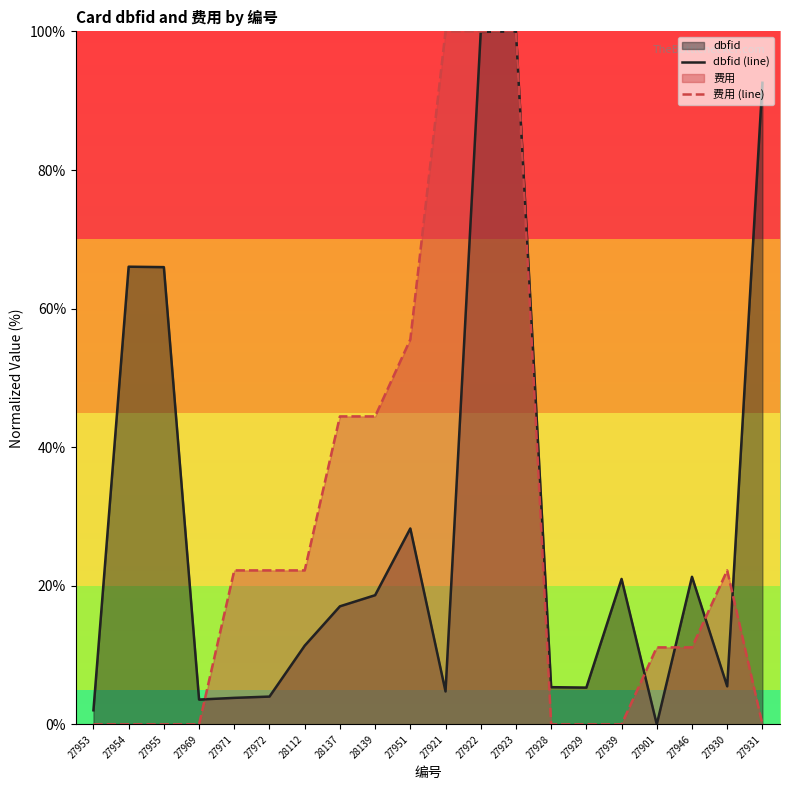

Count the number of data series in this chart.

2